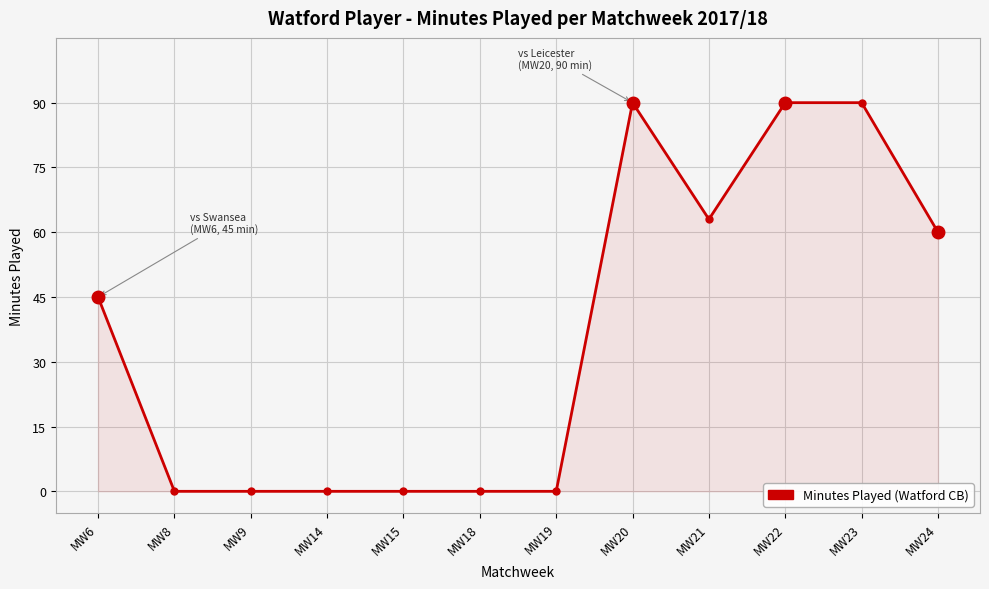

What is the greatest value displayed?

90